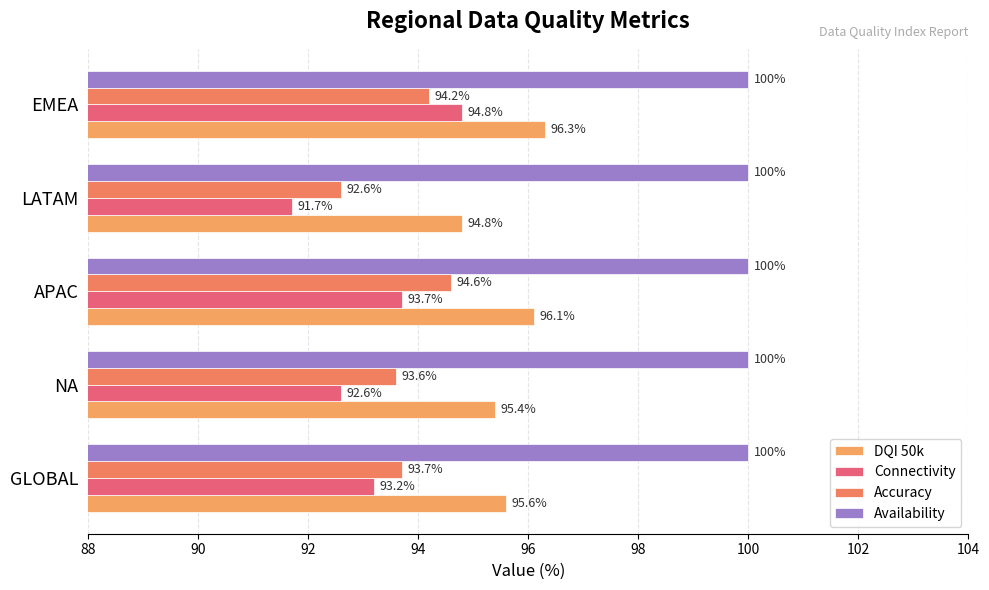

At which category is the sum across all series the highest?

EMEA